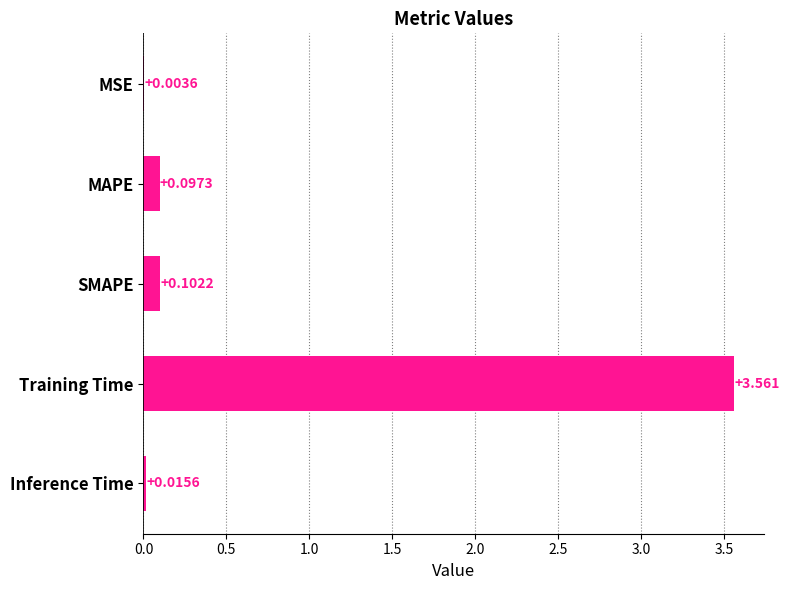

At which label is the value closest to 1?

SMAPE